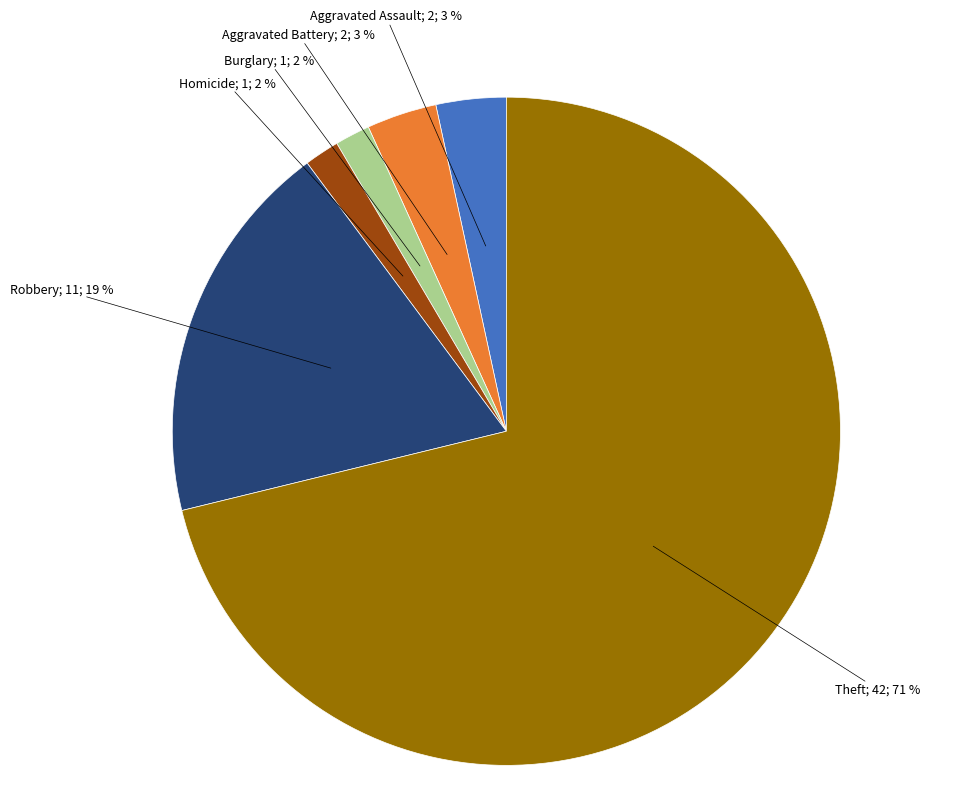

To the nearest percent, what is the average slice percentage?

17%